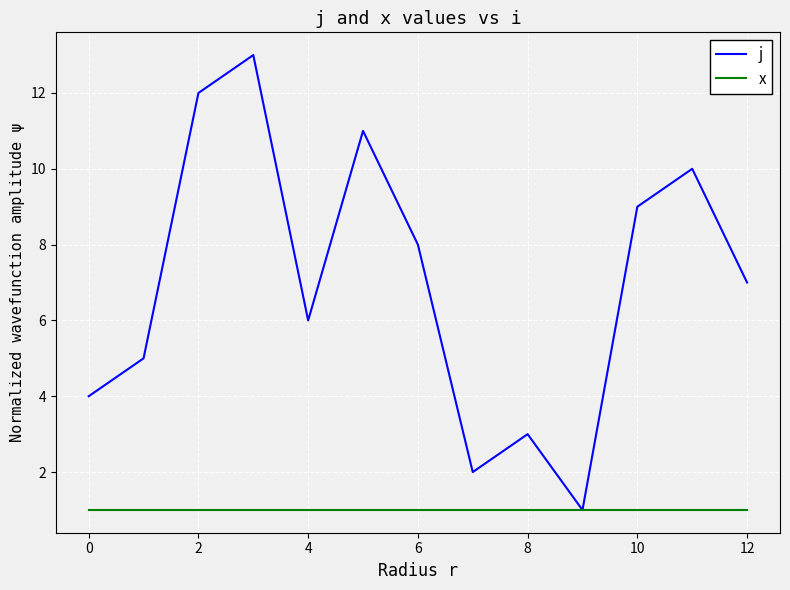

What are all the series names shown in the legend?

j, x